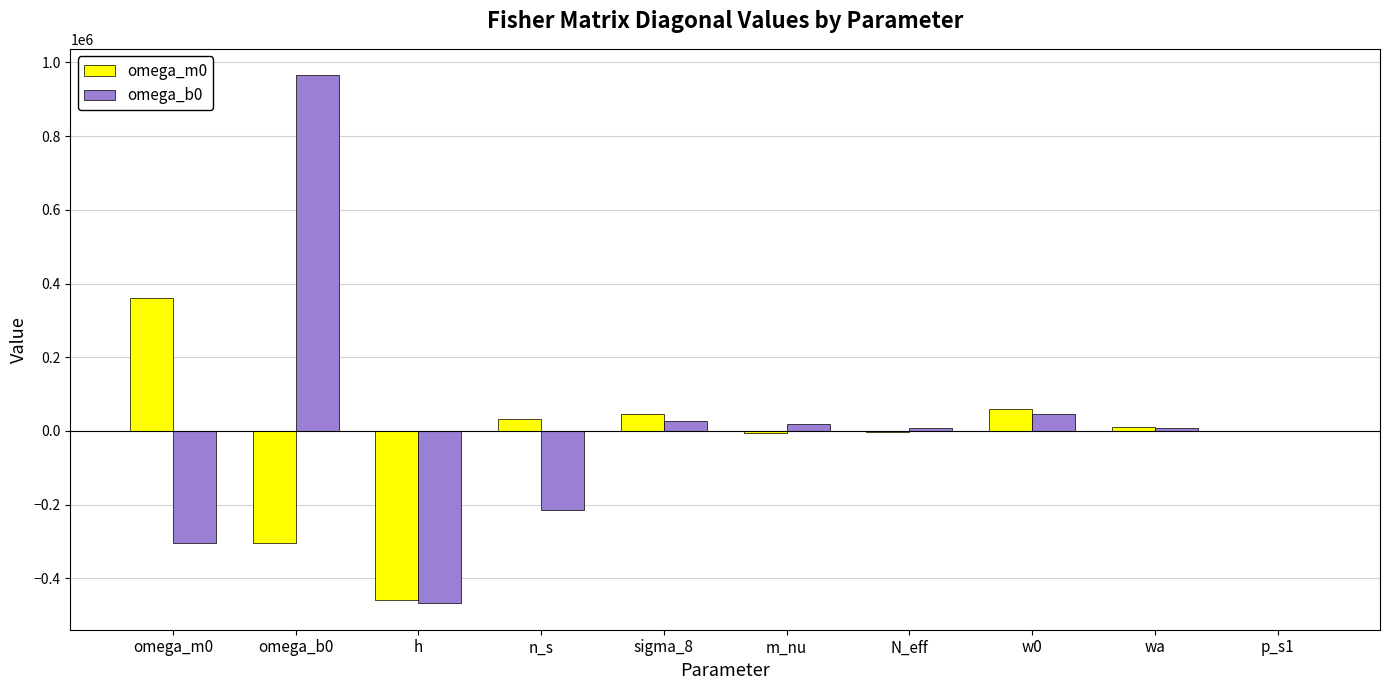

How many distinct data groups are displayed?

2